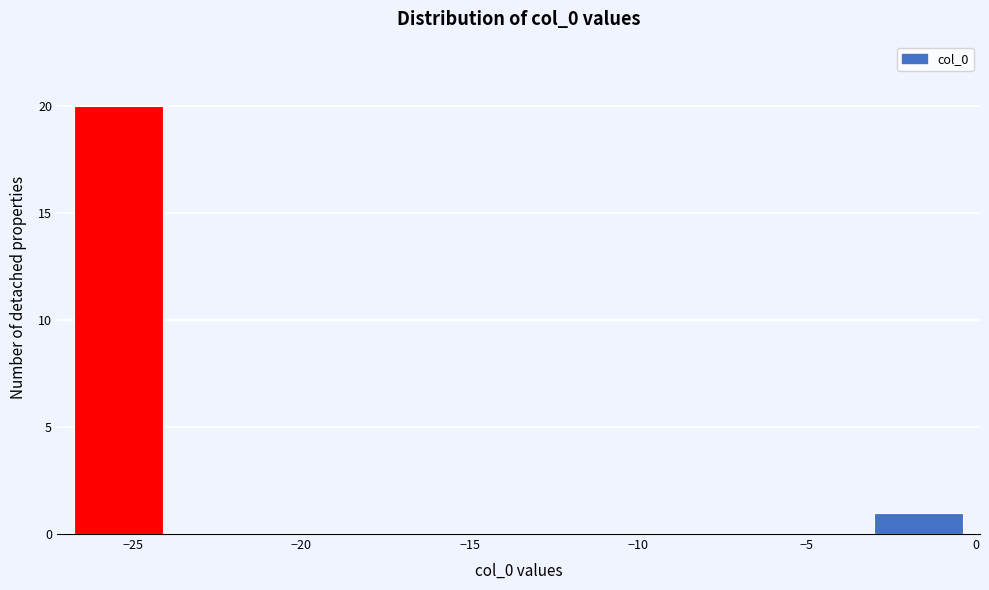

Reading left to right, list every bar in this chart as the range it spans on the x-axis followed by its height. Neither the bar edges nor the heights are printed on the chart, so give them approximately, as read against the axes.

-26.5 to -24.0: 20
-24.0 to -21.5: 0
-21.5 to -19.0: 0
-19.0 to -16.0: 0
-16.0 to -13.5: 0
-13.5 to -11.0: 0
-11.0 to -8.5: 0
-8.5 to -5.5: 0
-5.5 to -3.0: 0
-3.0 to -0.5: 1